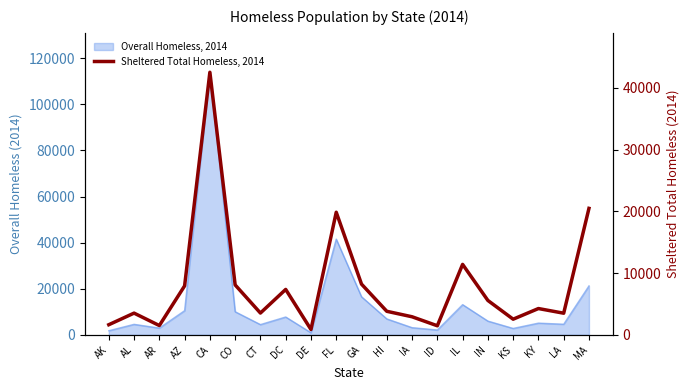

How many points are lower than both their immediate neighbors (excluding endpoints)?

6